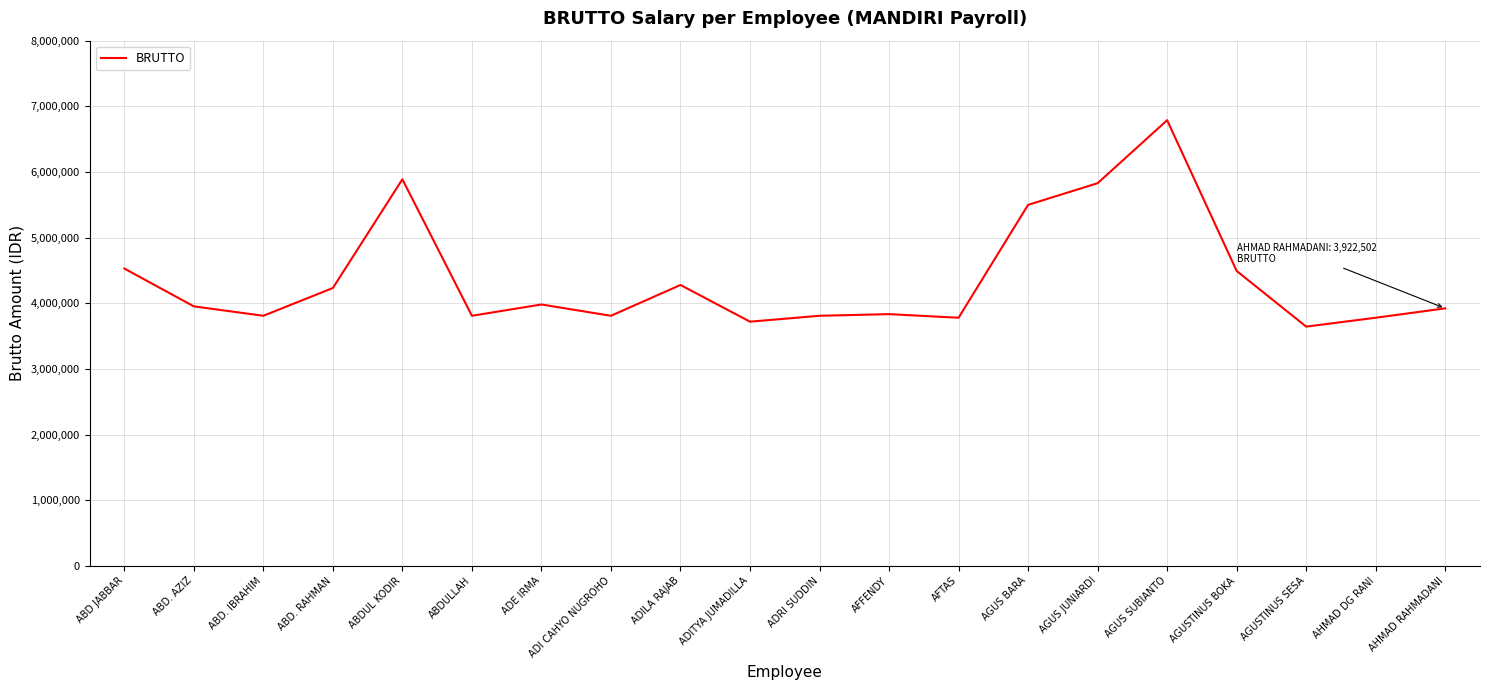

At which category does the data reach its first local valley?

ABD. IBRAHIM